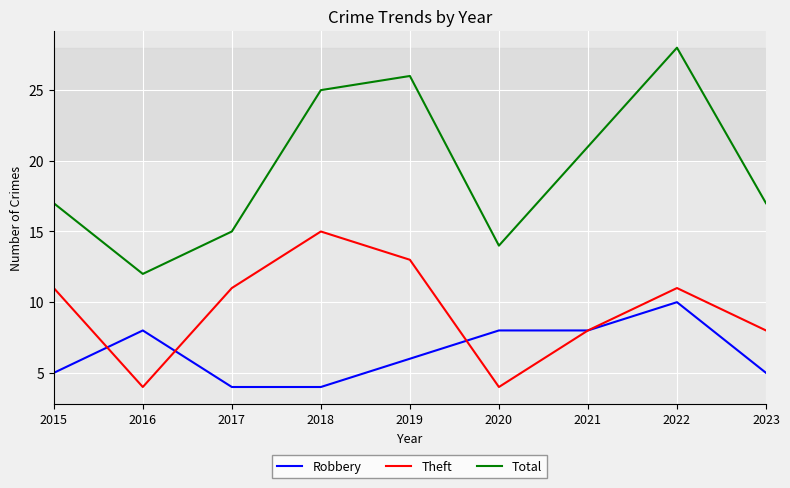

What is the spread (max minus min) of values at 2020?

10